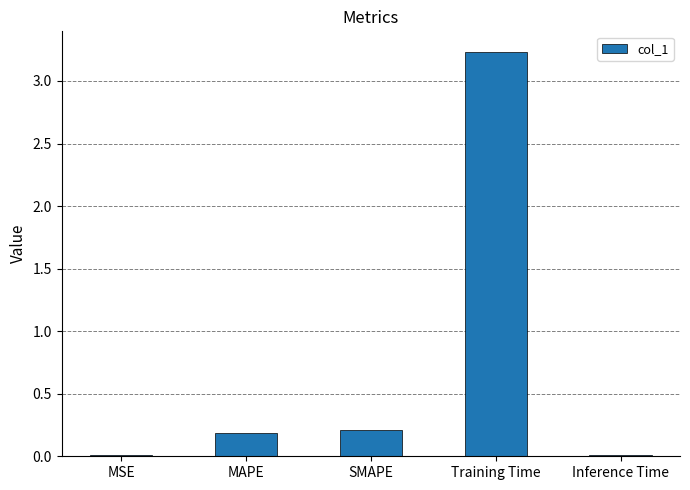

Which has a higher value, Training Time or MAPE?

Training Time